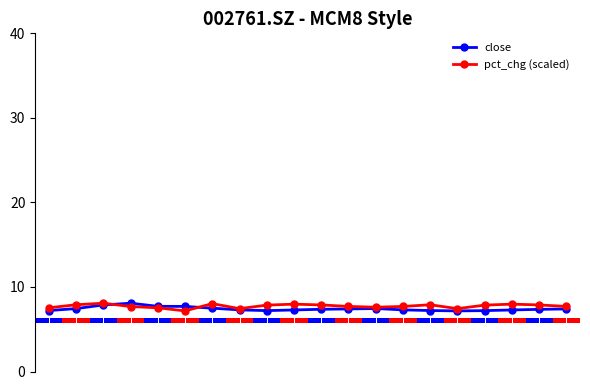

Reading left to right, extract all data points from this chart.

close: 7.2	7.4	7.9	8.1	7.7	7.7	7.5	7.3	7.2	7.3	7.4	7.4	7.5	7.3	7.2	7.2	7.2	7.3	7.3	7.4
pct_chg (scaled): 7.5	7.9	8.1	7.7	7.5	7.2	8.0	7.4	7.9	8.0	7.9	7.7	7.6	7.7	7.9	7.4	7.9	8.0	7.9	7.7